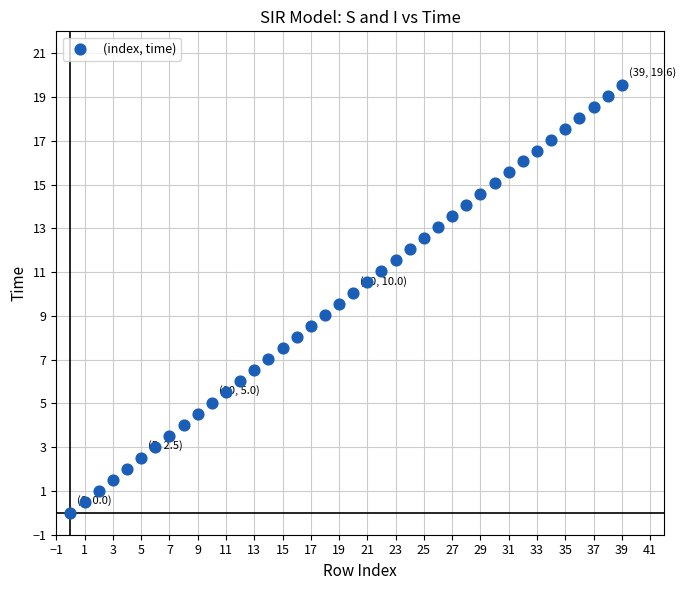

What is the range of Y values (max minus min)?

19.6